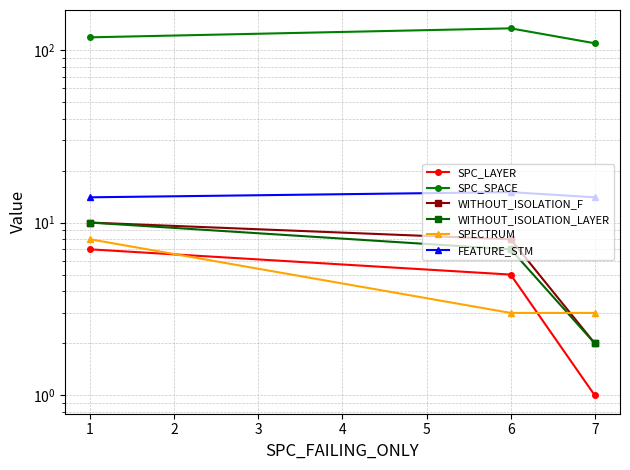

How many values in the WITHOUT_ISOLATION_LAYER series are below 7?

1